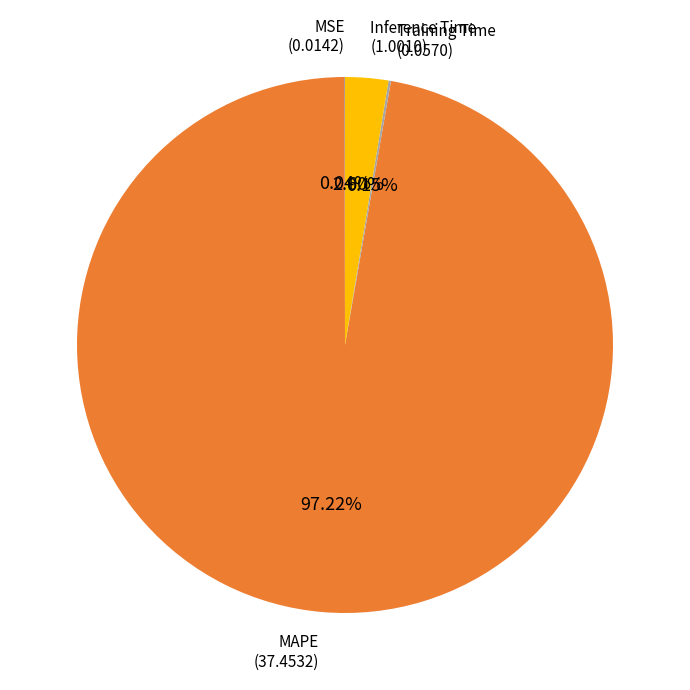

Combined, do MAPE and Inference Time account for over 50%?

Yes